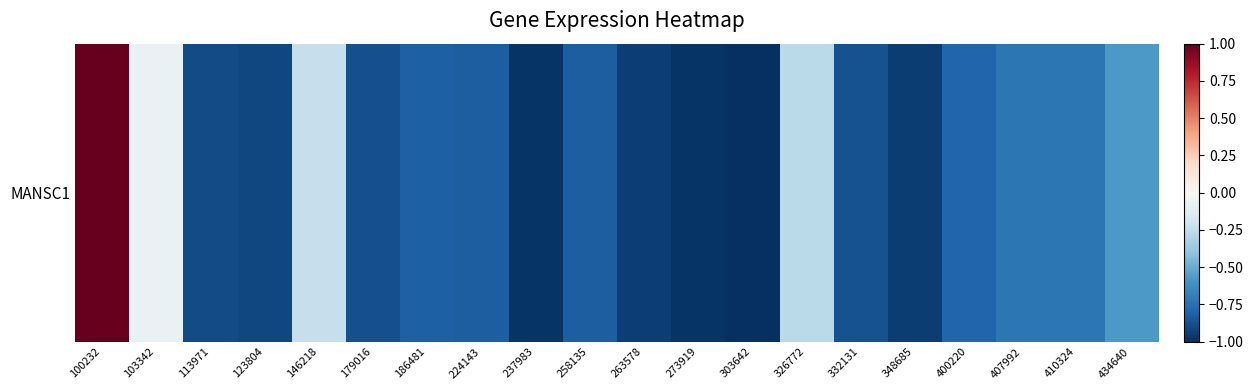

How many series are shown in this chart?

1